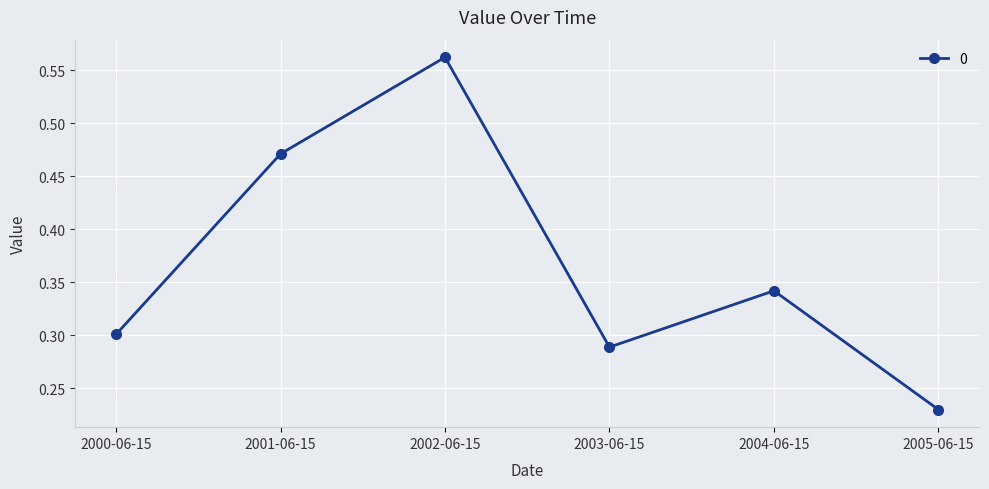

Is it true that the value at 2004-06-15 is 0.3?

True